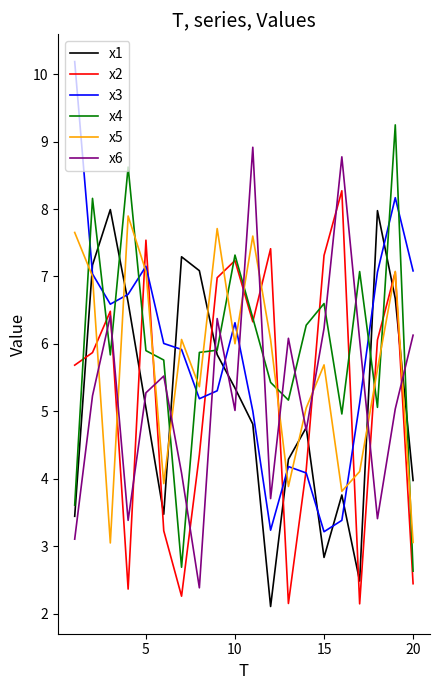

What is the greatest value displayed?

10.2